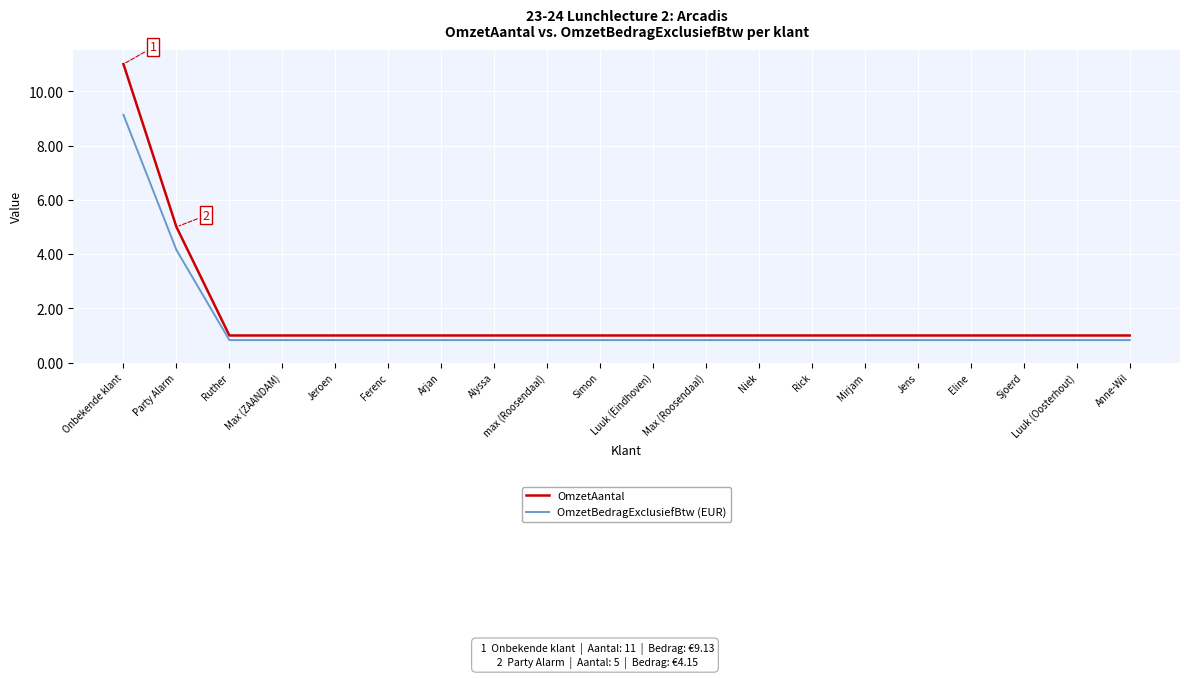

Rank the series by their average value, from lowest to highest.

OmzetBedragExclusiefBtw (EUR), OmzetAantal